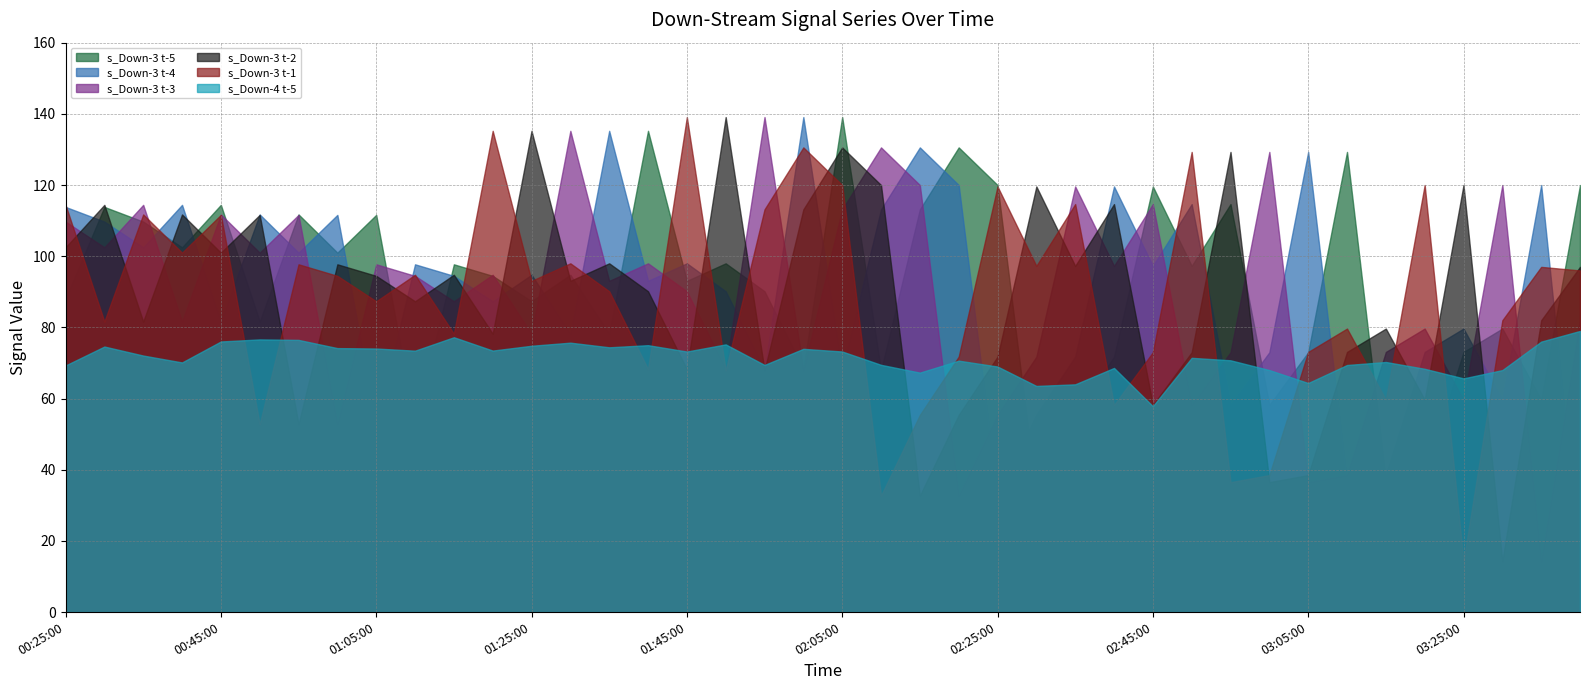

Is it true that s_Down-4 t-5 equals 27.2 at 00:55:00?

False